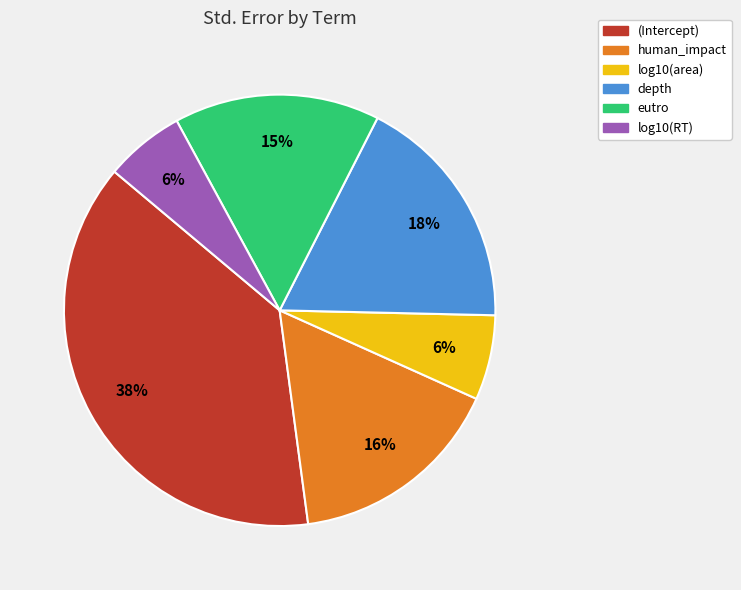

Is it true that log10(RT) is 6% of the pie?

True